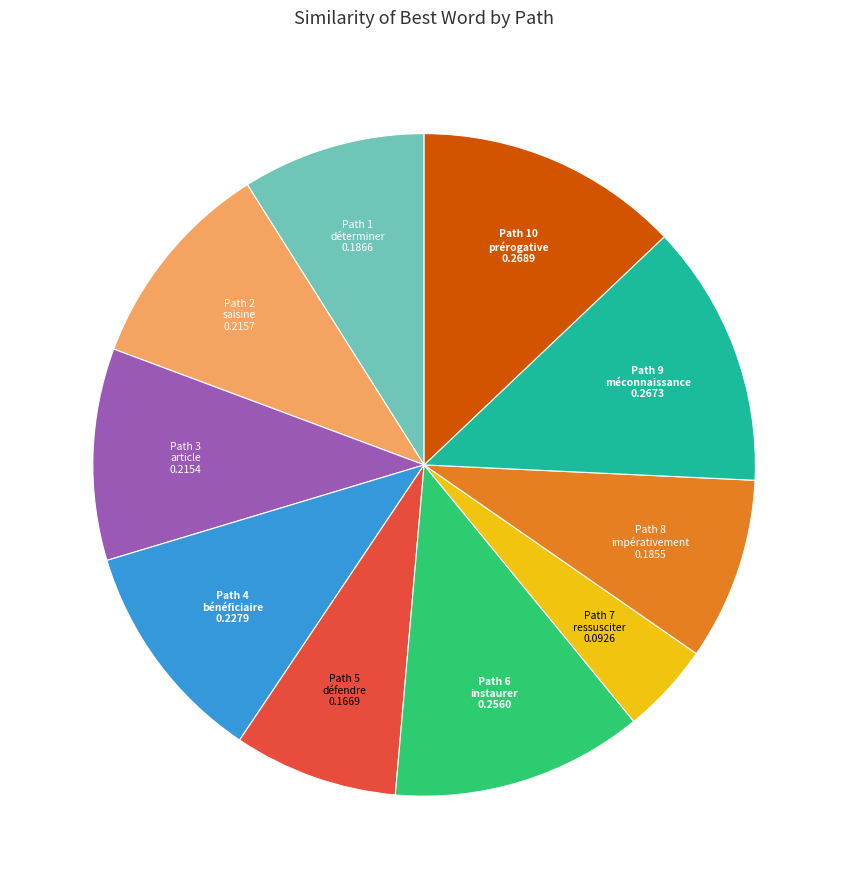

Is there any slice that represents more than half of the pie?

No